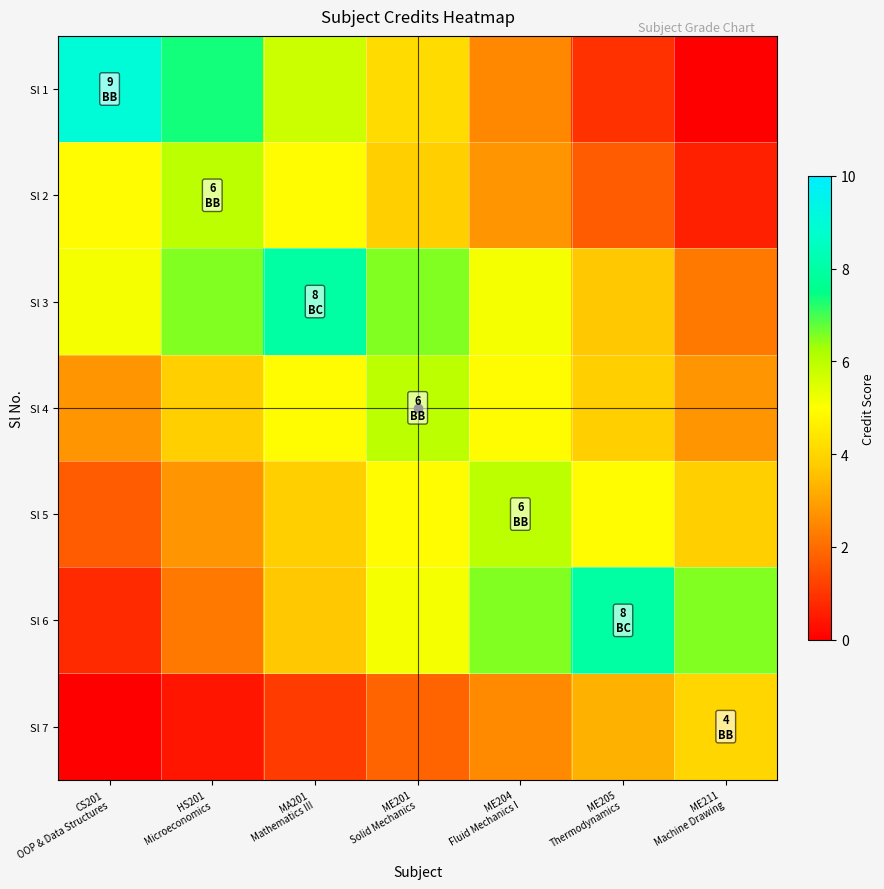

Rank the series at ME211 Machine Drawing from lowest to highest value.

Sl 1, Sl 2, Sl 3, Sl 4, Sl 5, Sl 7, Sl 6